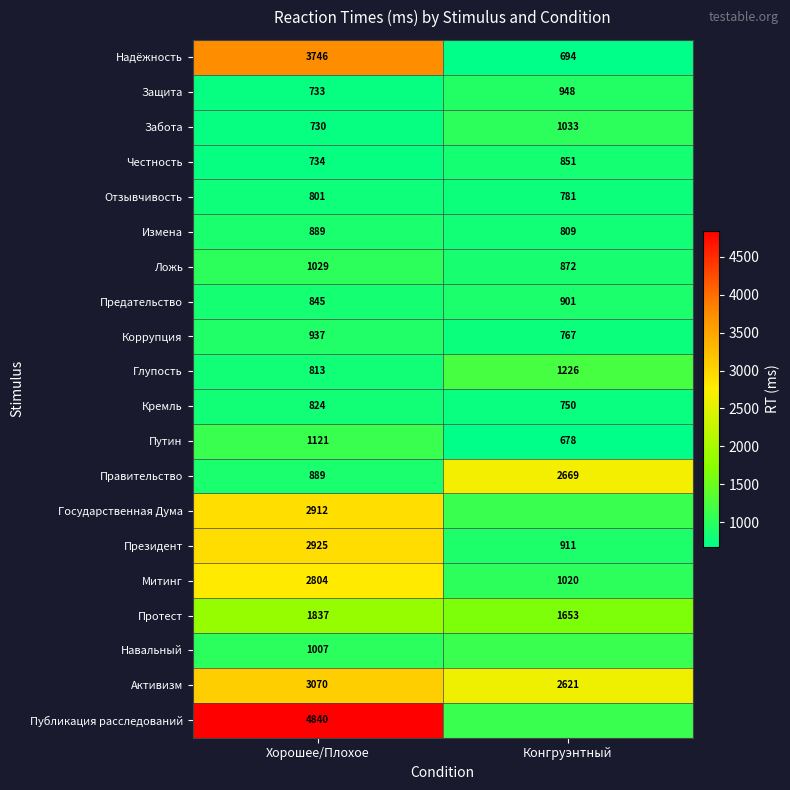

Is the value of Честность at Хорошее/Плохое greater than the value of Надёжность at Хорошее/Плохое?

No